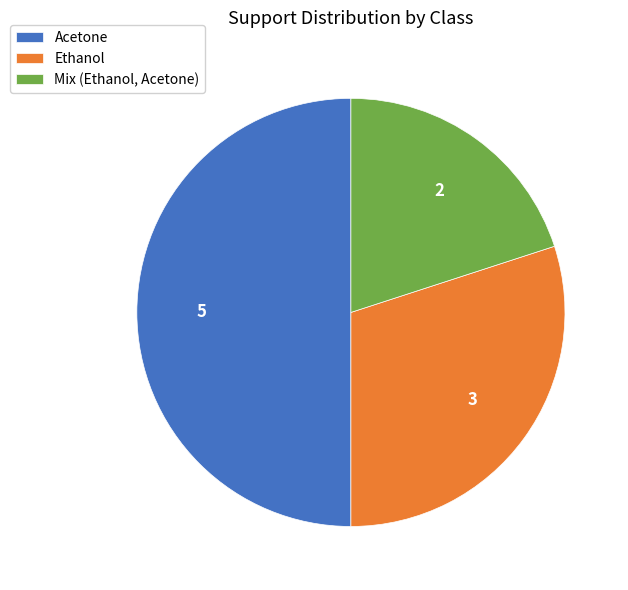

What is the smallest slice in the pie chart?

Mix (Ethanol, Acetone)